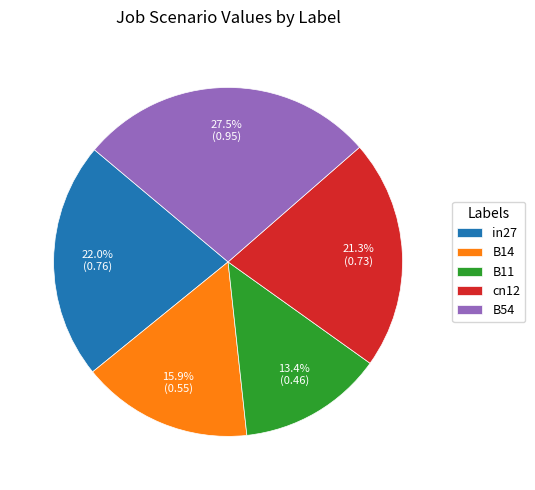

Between B14 and cn12, which is larger?

cn12